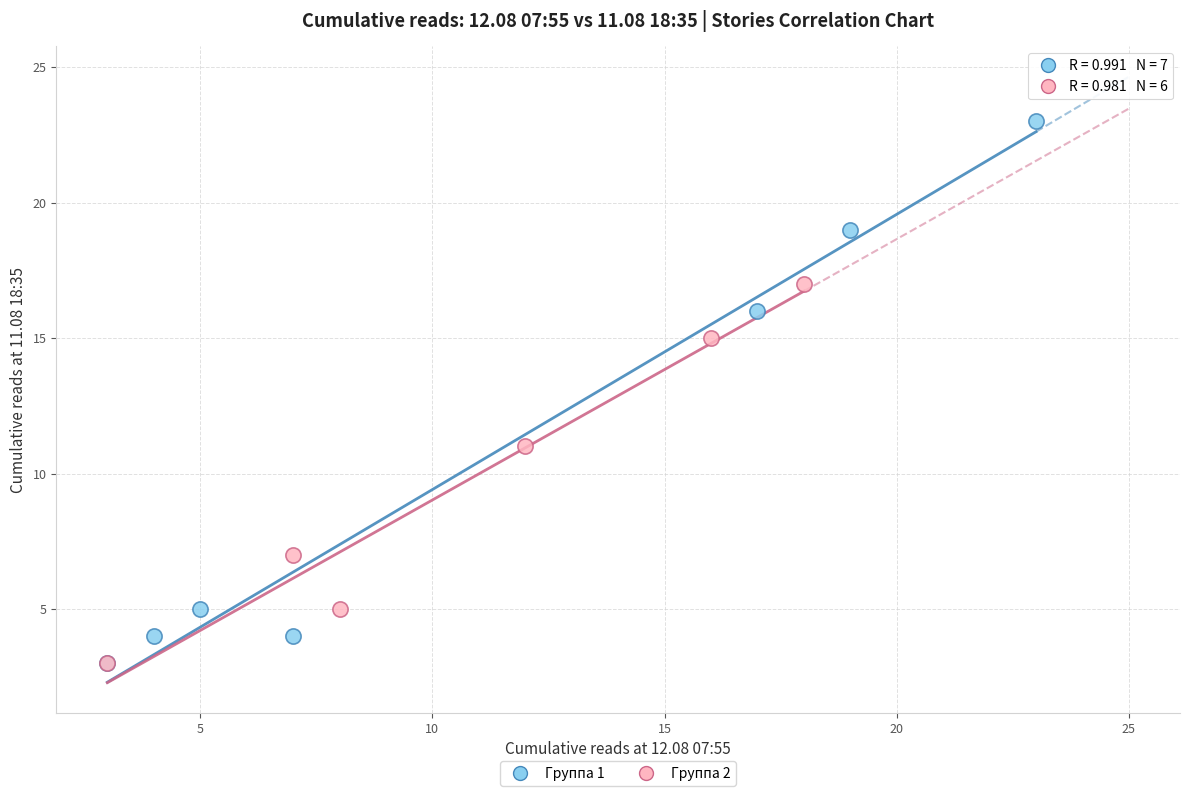

Which series has the widest spread of Y values?

Группа 1